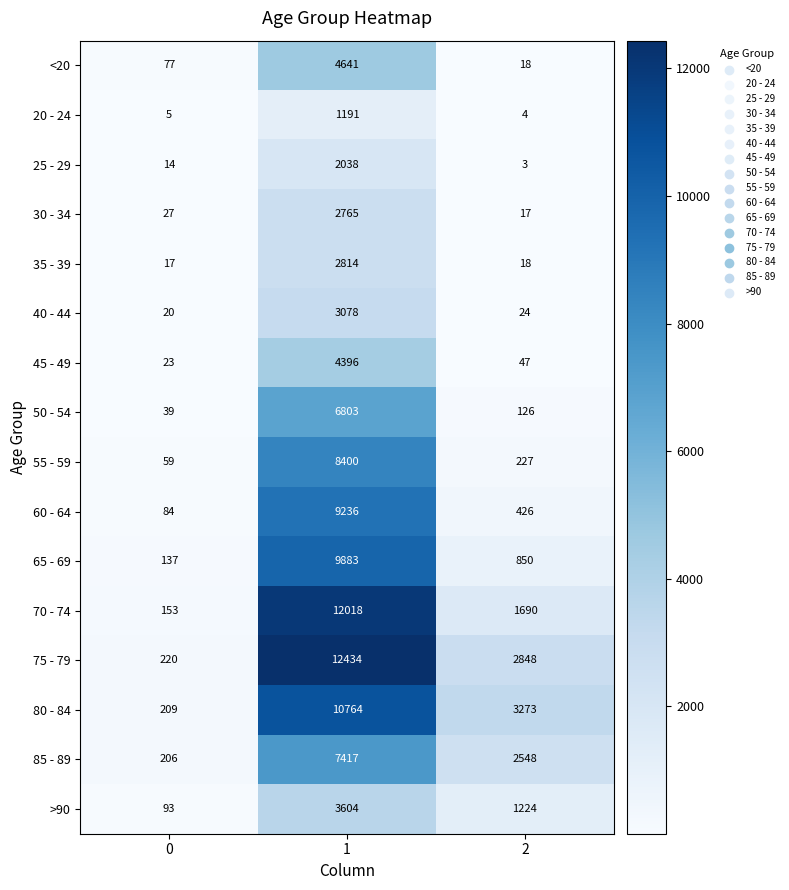

How many series are shown in this chart?

16